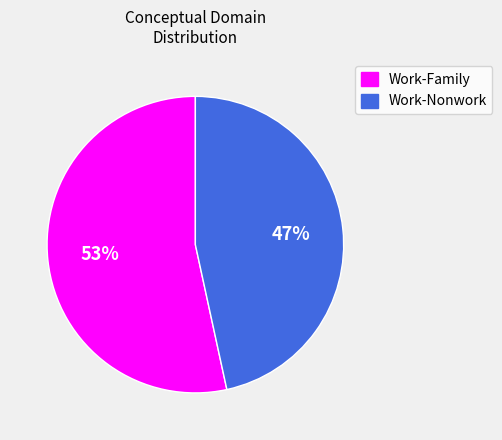

To the nearest percent, what is the combined percentage of Work-Nonwork and Work-Family?

100%